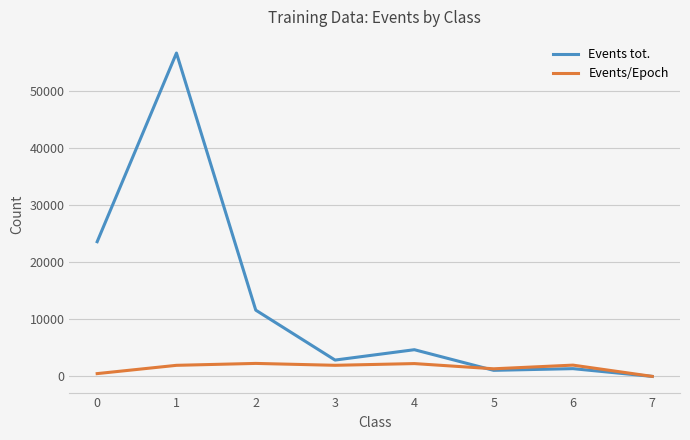

At which label is Events/Epoch closest to 1150?

5